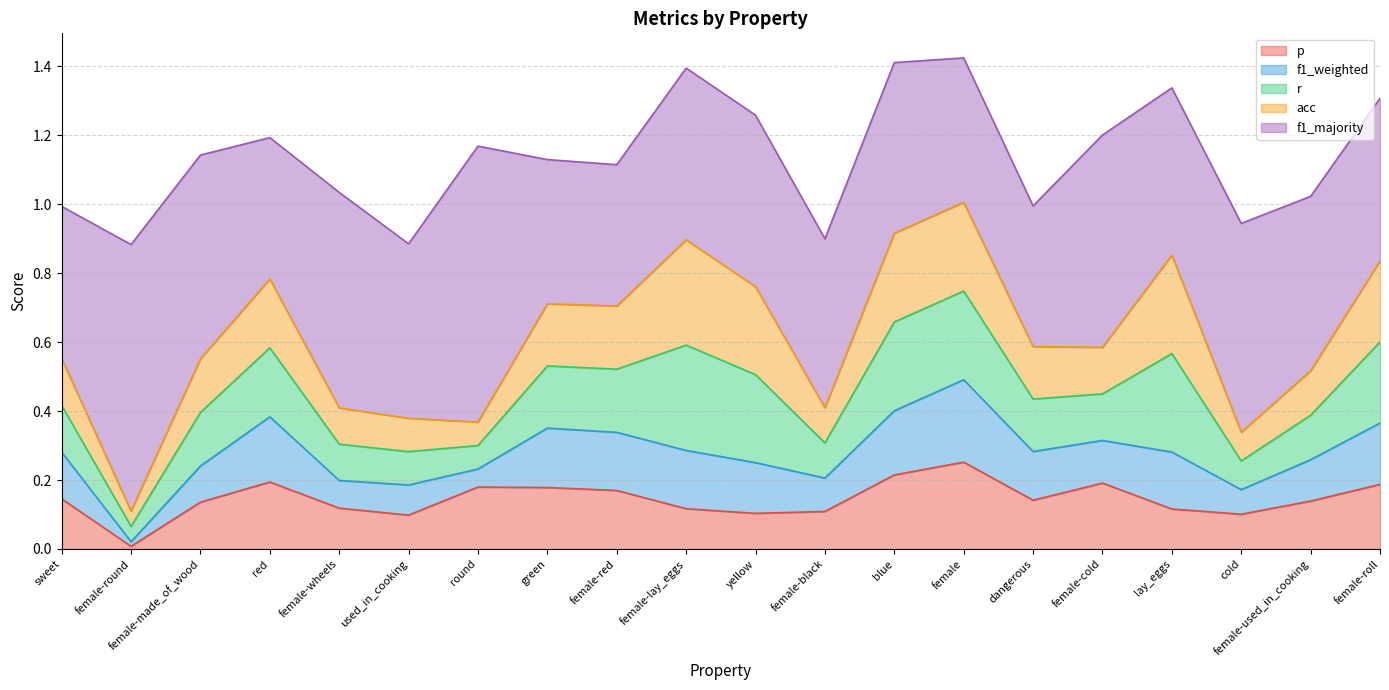

What is the value of the f1_majority point at the 13th from the left?

0.5